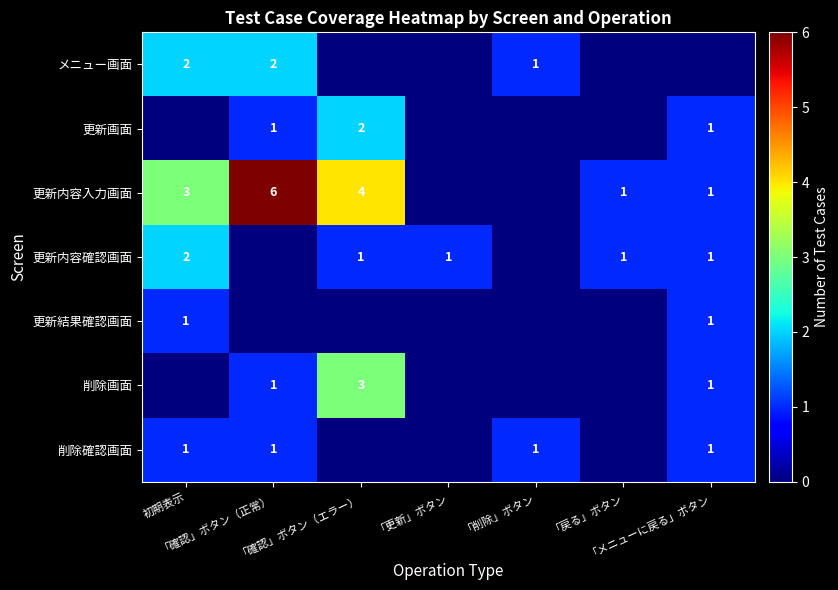

At how many categories does at least one series exceed 4?

1